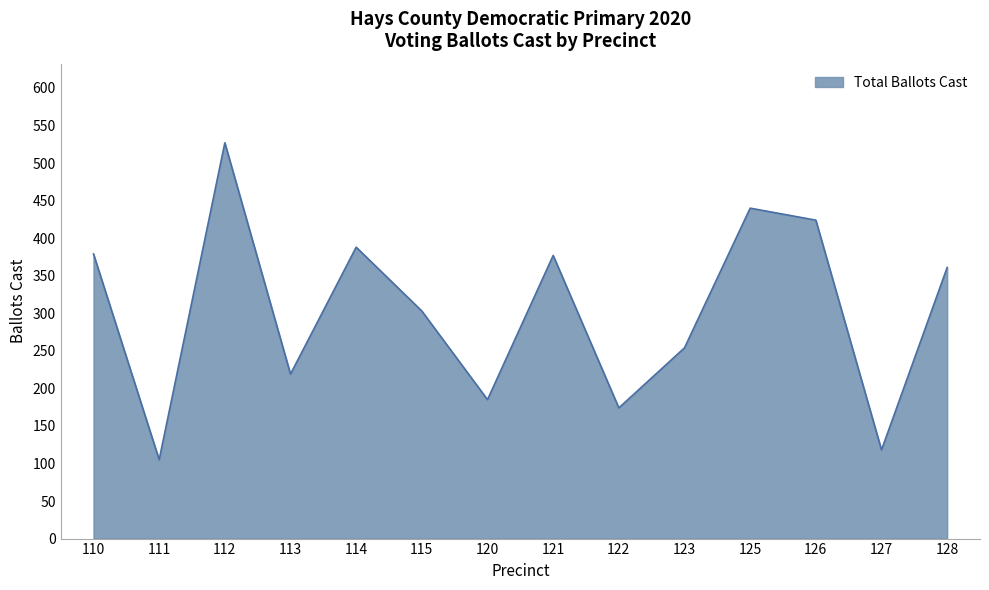

The chart shows a value of 178 at 112. True or false?

False